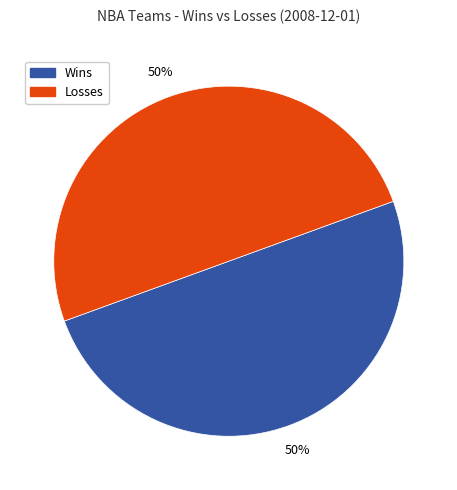

To the nearest percent, what percentage of the pie is Losses?

50%